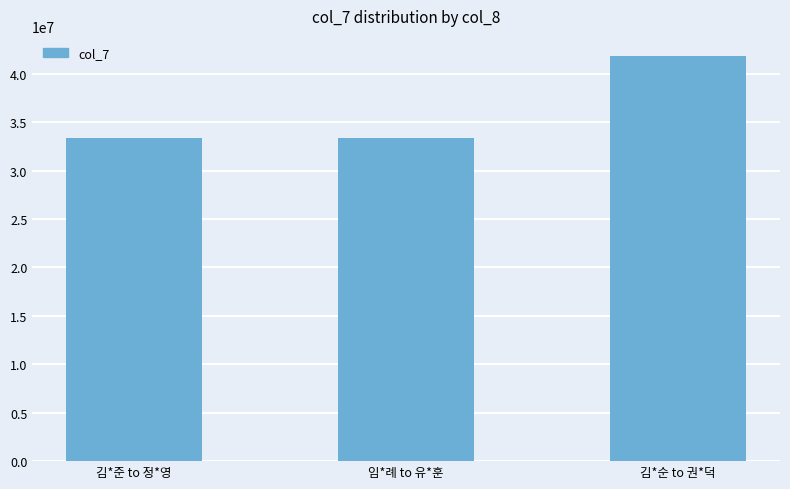

What is the minimum value shown in the chart?

33405370